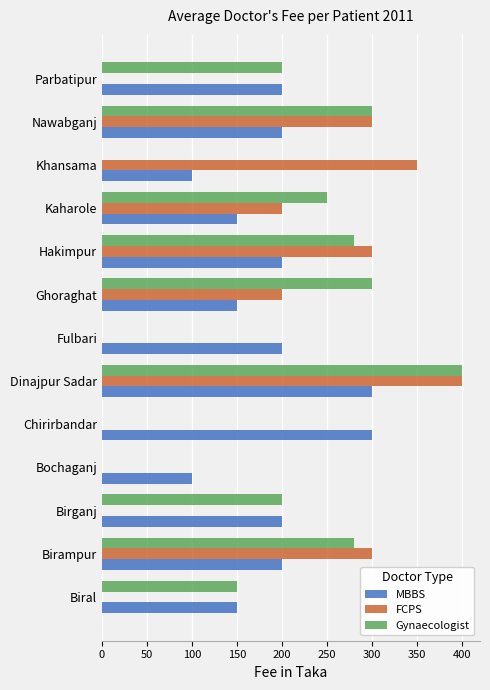

Is the value of Gynaecologist at Dinajpur Sadar greater than the value of MBBS at Khansama?

Yes